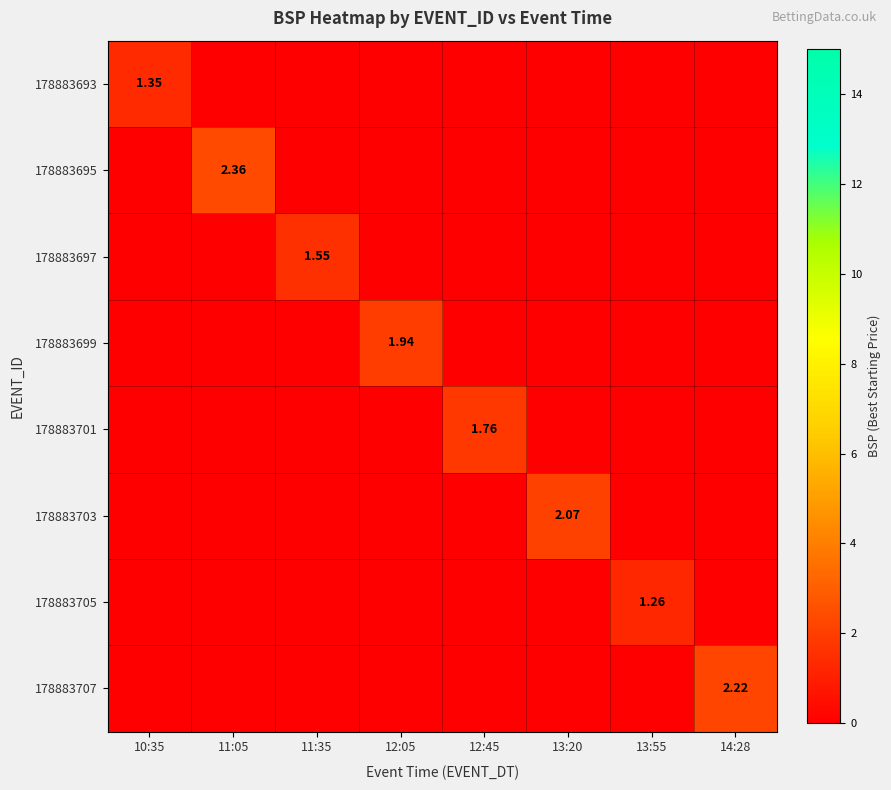

Rank the series by their maximum value, from highest to lowest.

178883695, 178883707, 178883703, 178883699, 178883701, 178883697, 178883693, 178883705